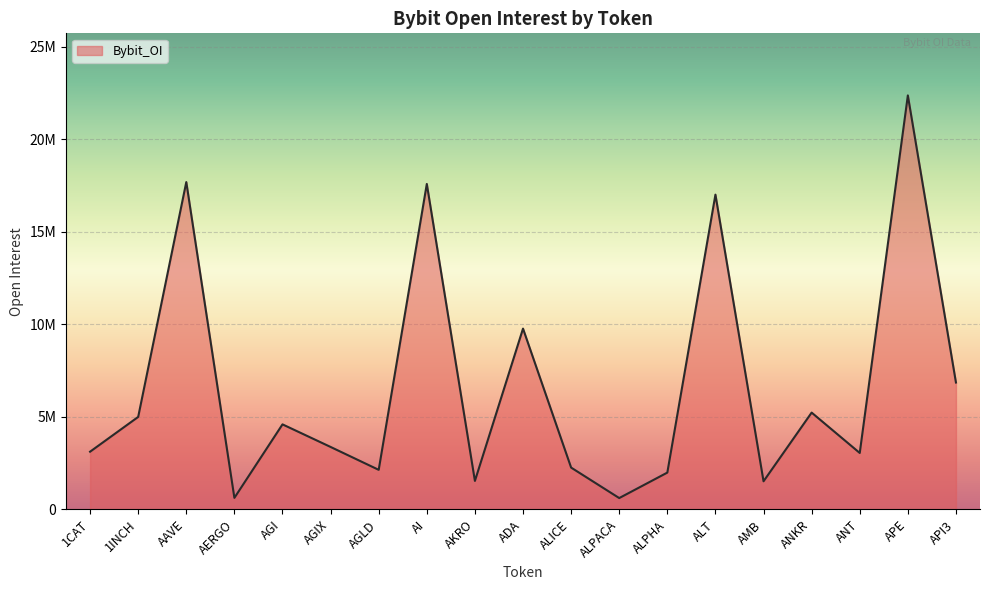

Is this an area chart (filled region under the line)?

Yes